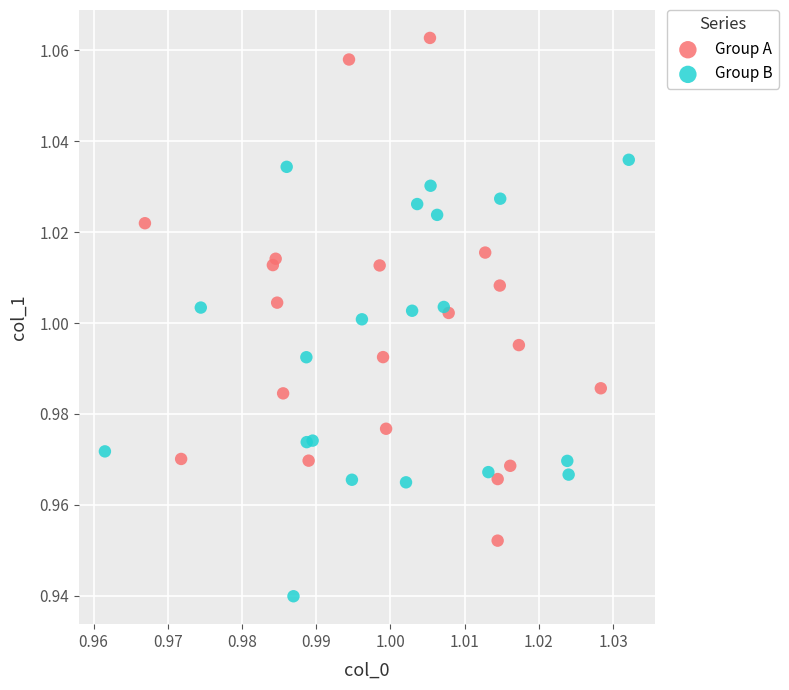

Which series contains the lowest Y value?

Group B